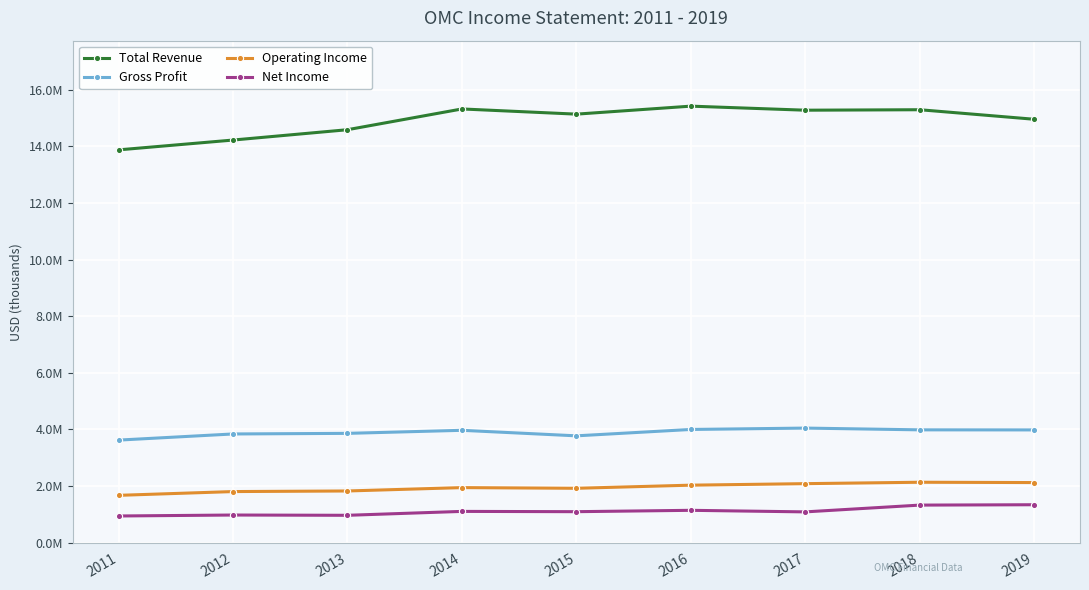

Does the chart have visible grid lines?

Yes